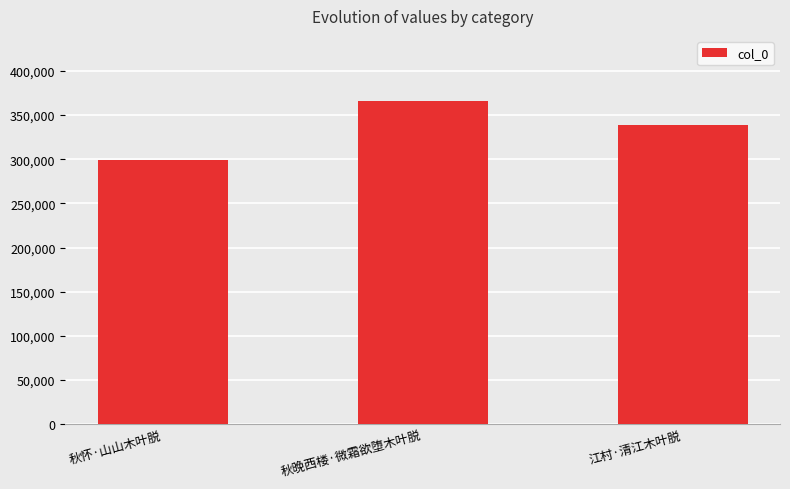

What is the change in value from 秋晚西楼·微霜欲堕木叶脱 to 江村·清江木叶脱?

-27248